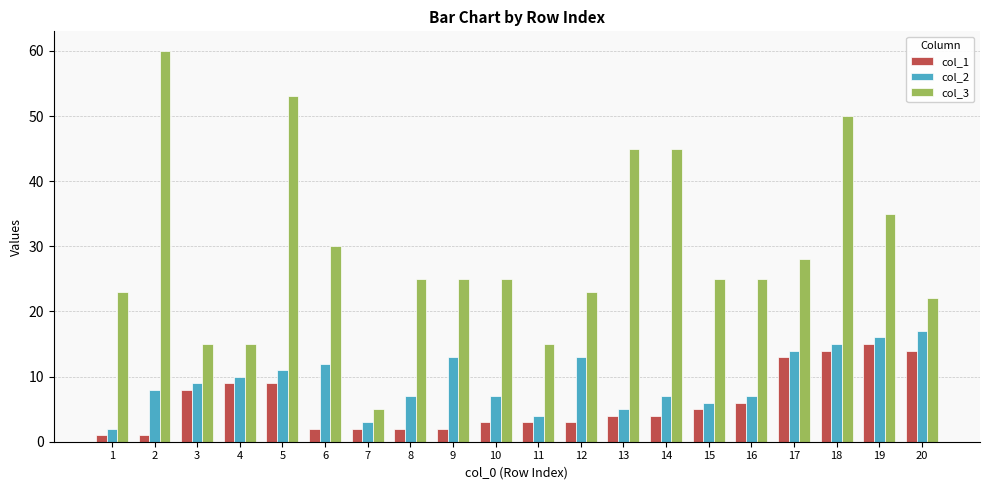

Rank the series at 7 from lowest to highest value.

col_1, col_2, col_3